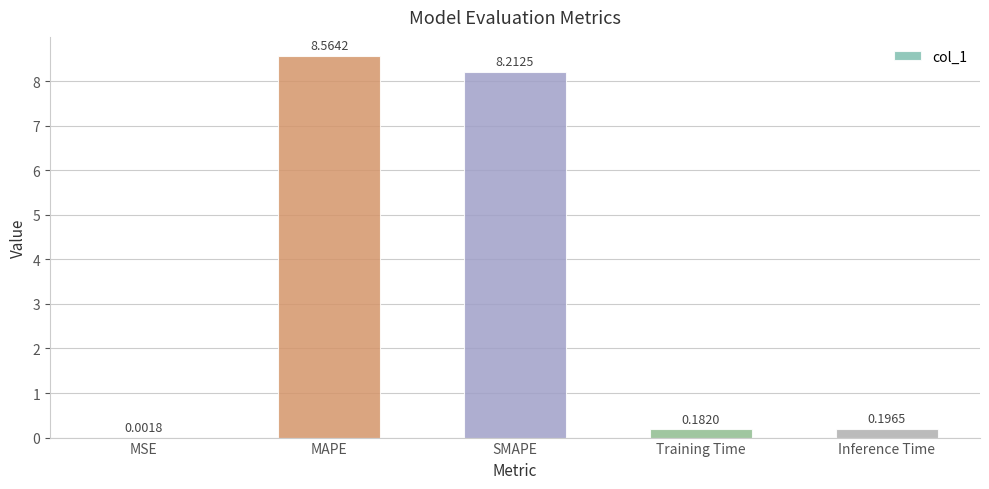

What is the change in value from MSE to Training Time?

+0.2